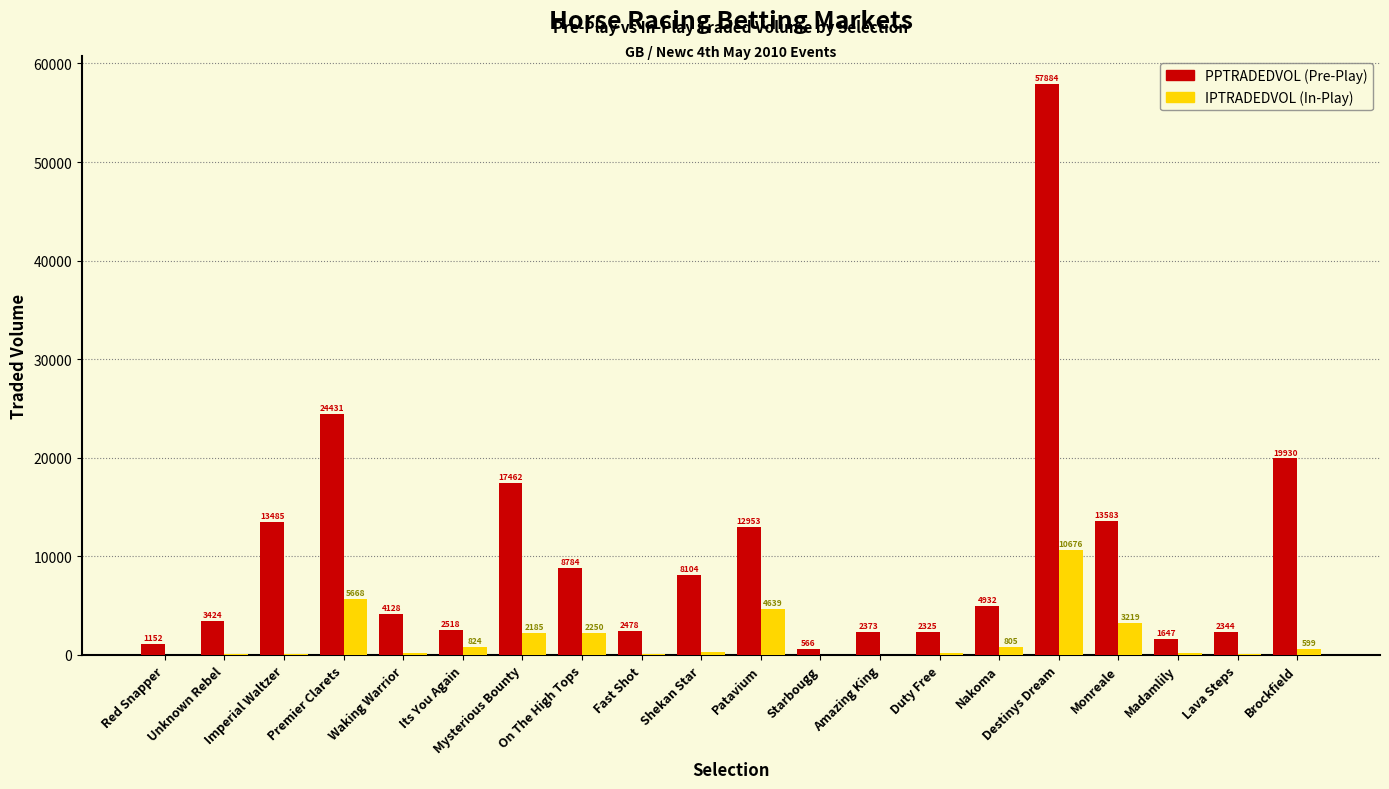

What is the maximum value shown in the chart?

57884.2